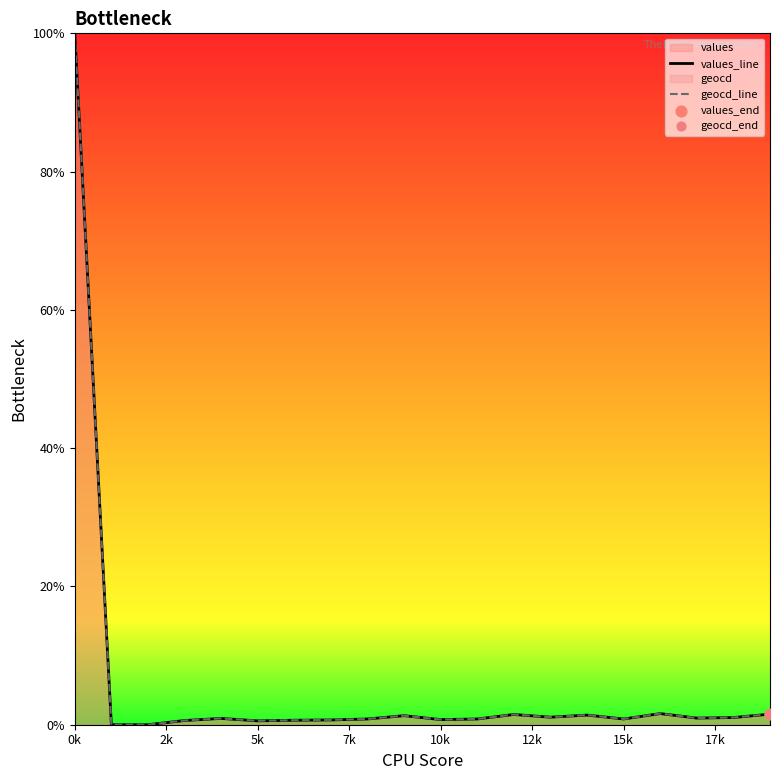

What is the total value across all series at 14?

2.8